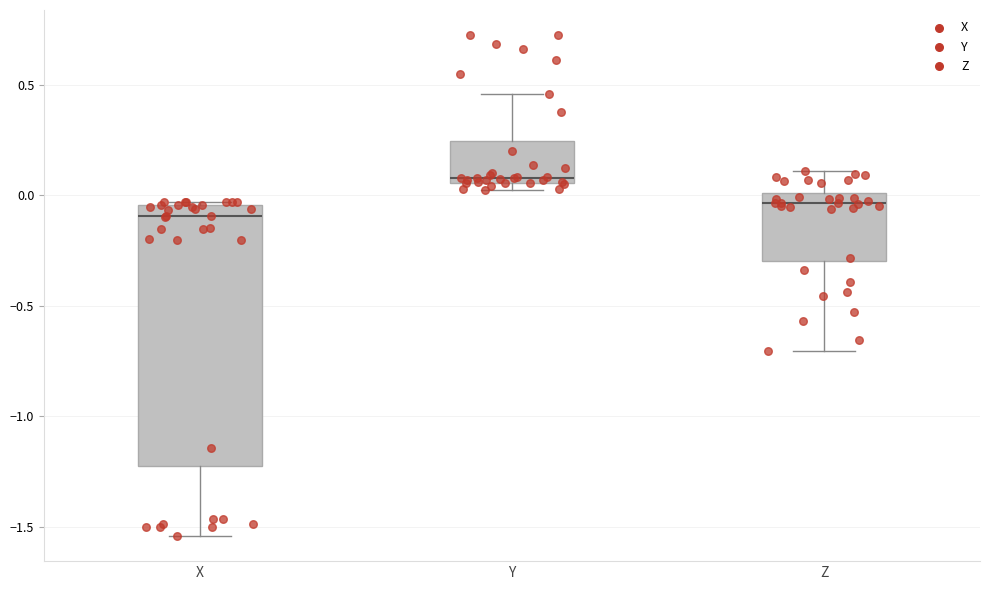

Reading left to right, transcribe this box plot: for each box, give where its median line is, the range the box spans, and where its two whiskers end, as read against the y-axis. The values are not printed on the chart, so give them approximately, as read against the axis.

X: median -0.10, box -1.20 to -0.05, whiskers -1.55 to -0.05
Y: median 0.10, box 0.05 to 0.25, whiskers 0.05 (just below the box's lower edge) to 0.45
Z: median -0.05, box -0.30 to 0.00, whiskers -0.70 to 0.10